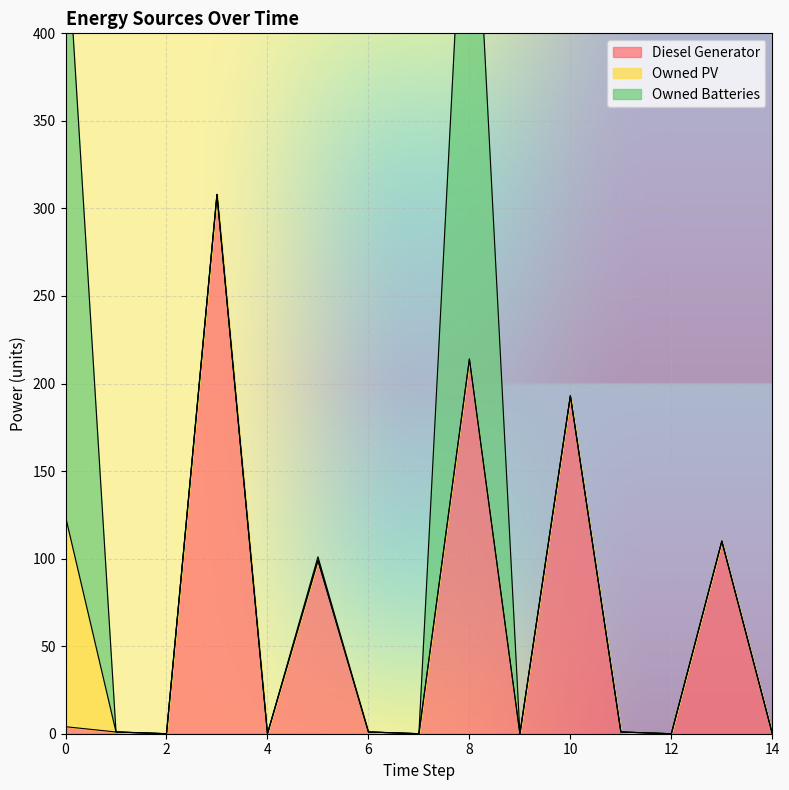

Reading right to left, transcribe all the data shown in this chart.

Diesel Generator: 14=0	13=110	12=0	11=1	10=193	9=0	8=214	7=0	6=1	5=99	4=0	3=308	2=0	1=1	0=4
Owned PV: 14=0	13=0	12=0	11=0	10=0	9=0	8=0	7=0	6=0	5=0	4=0	3=0	2=0	1=0	0=120
Owned Batteries: 14=0	13=0	12=0	11=0	10=0	9=0	8=346	7=0	6=0	5=2	4=0	3=0	2=0	1=0	0=346